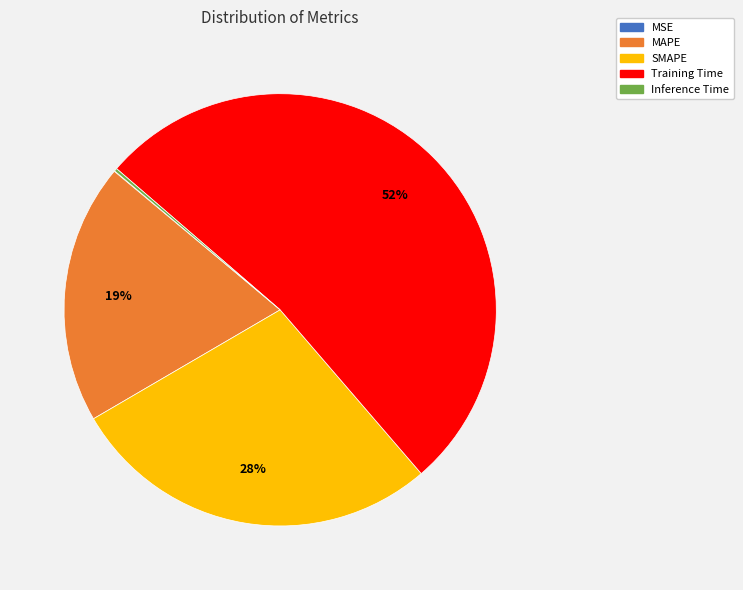

Combined, do SMAPE and Training Time account for over 50%?

Yes